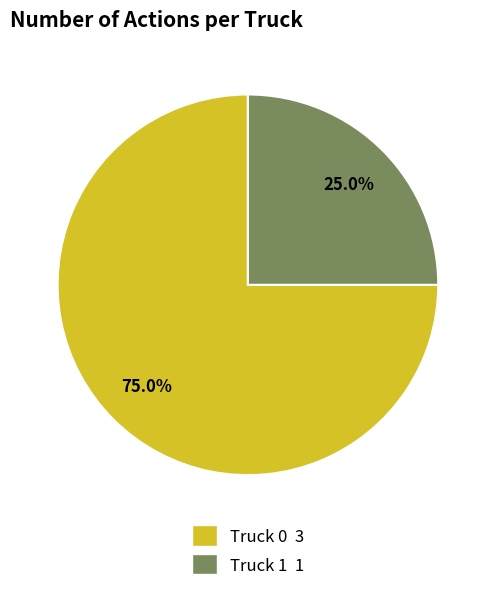

Is it true that Truck 0 is 89% of the pie?

False